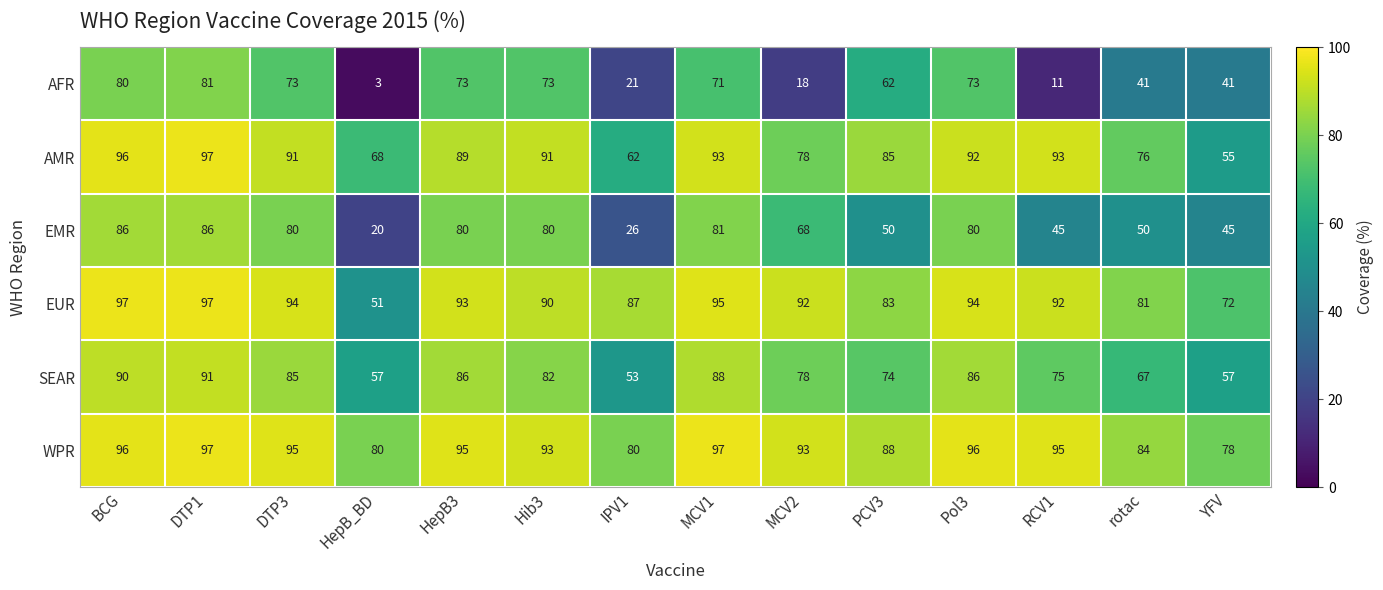

The AMR series shows 68 at HepB_BD. True or false?

True